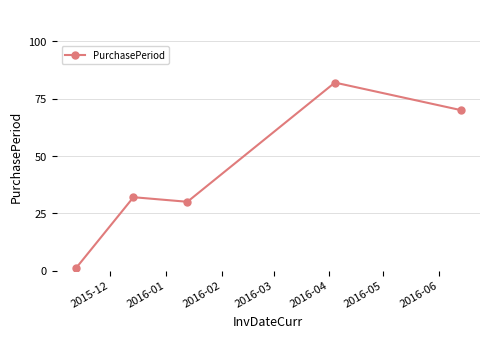

What is the value of the 2nd point from the left?

32